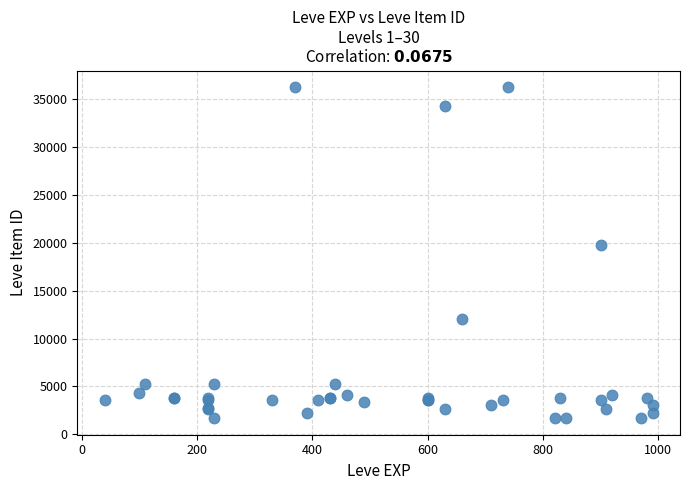

What Y value in the scatter plot is closest to 18967?

19744